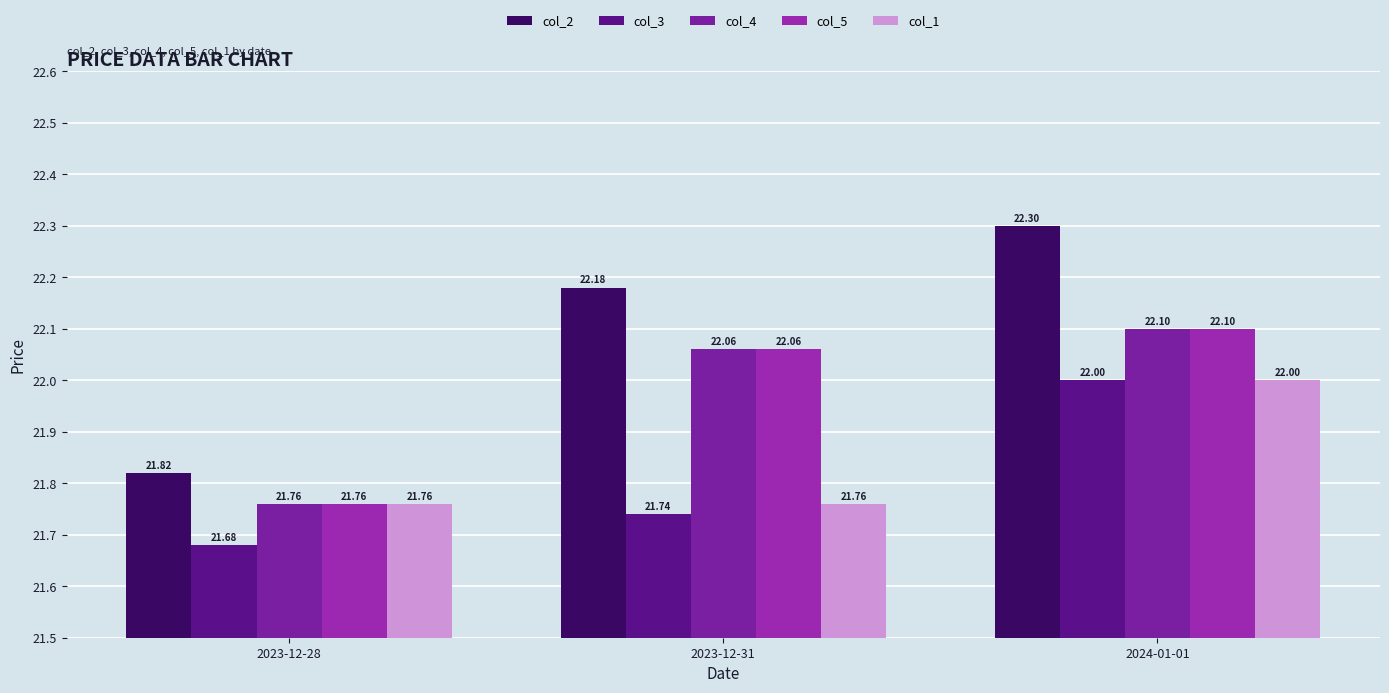

The col_2 series shows 5.8 at 2023-12-28. True or false?

False